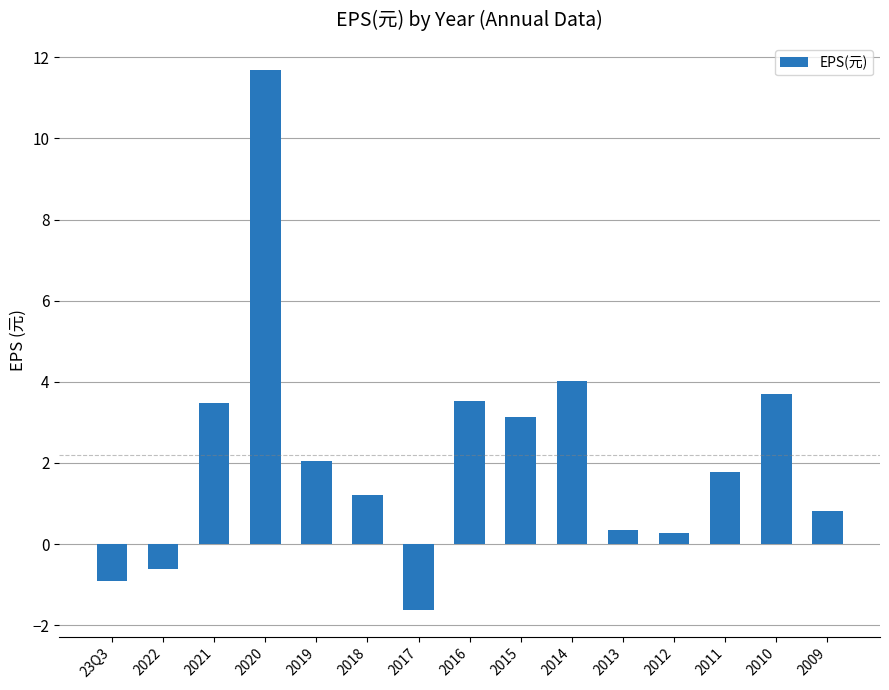

Read the value at 2021.

3.5